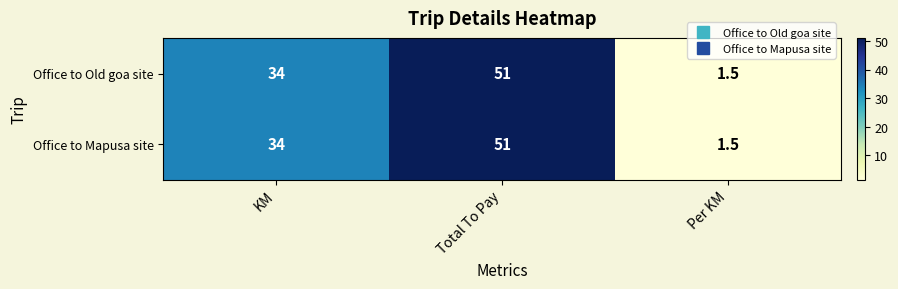

Reading right to left, transcribe all the data shown in this chart.

Office to Old goa site: Per KM=1.5	Total To Pay=51.0	KM=34.0
Office to Mapusa site: Per KM=1.5	Total To Pay=51.0	KM=34.0